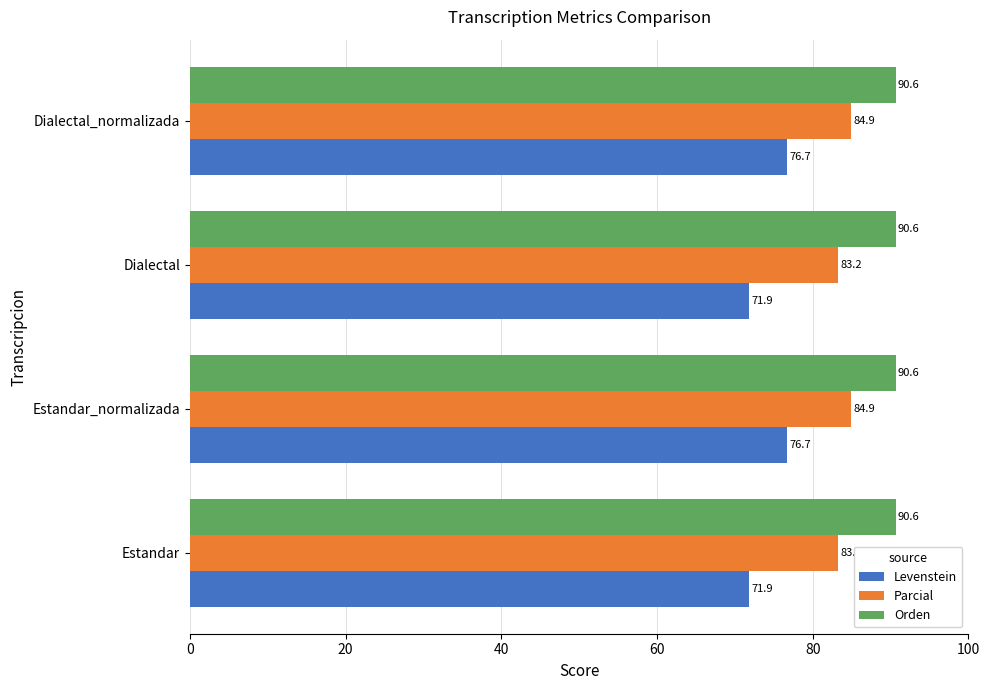

Is it true that Orden equals 60.1 at Dialectal?

False